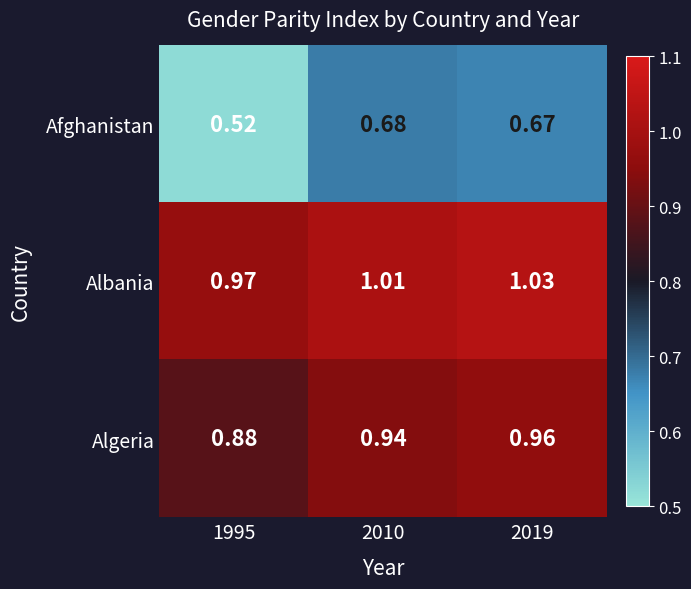

At how many categories does at least one series exceed 0?

3